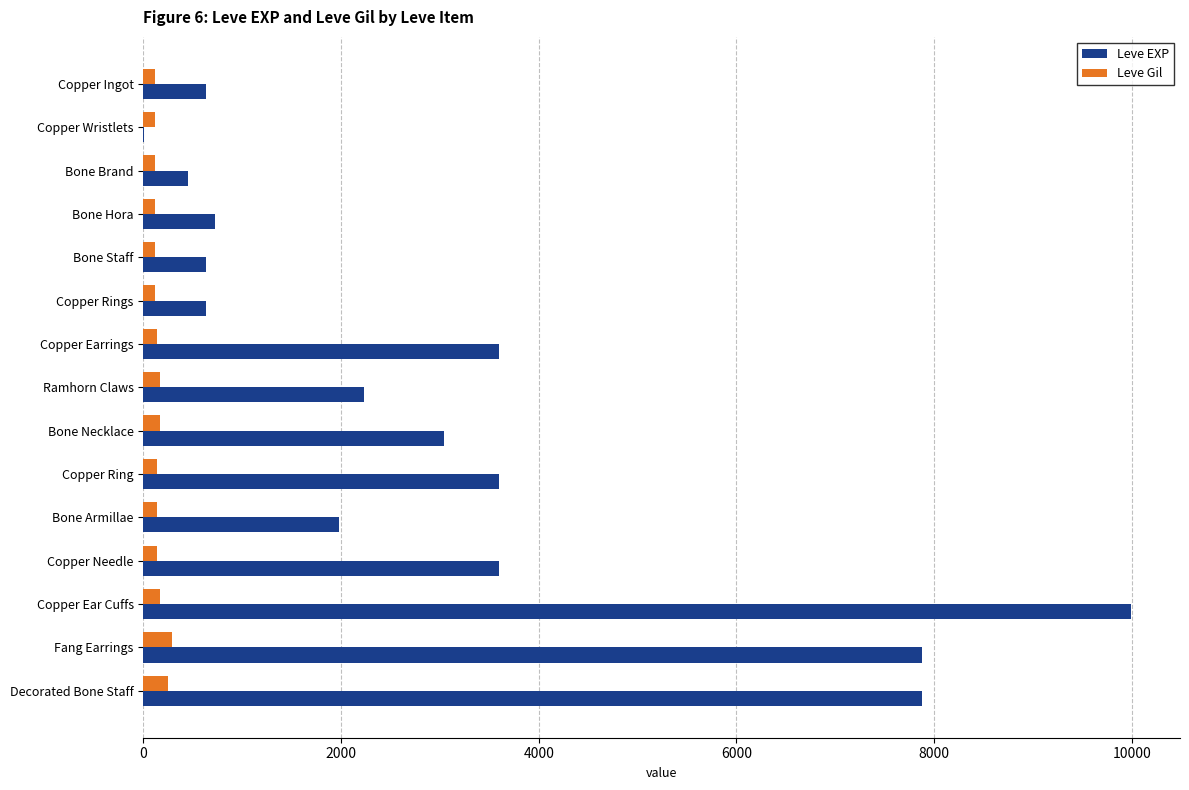

Which category has the highest value across all series?

Copper Ear Cuffs